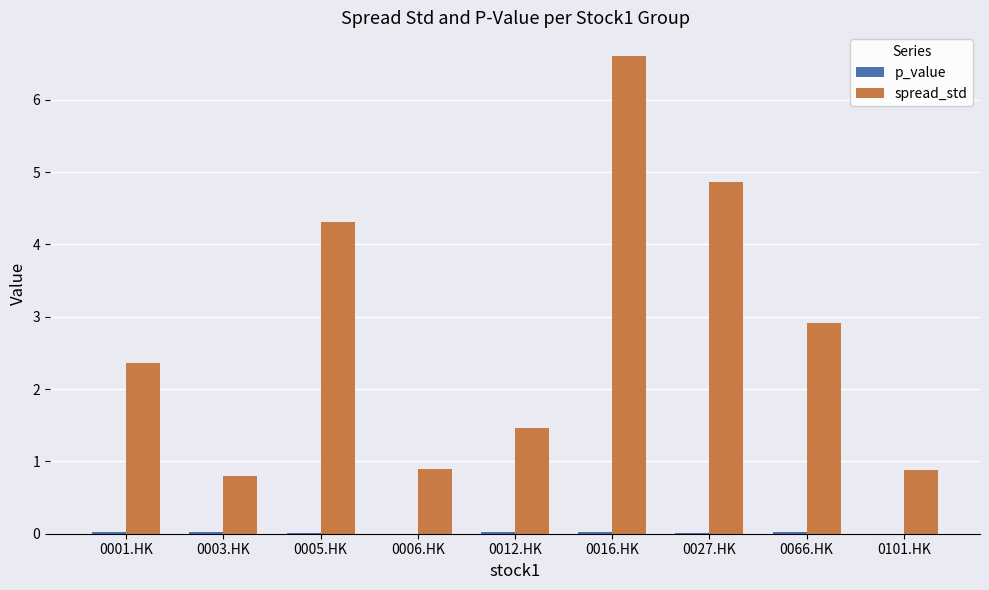

Which series changed the most between 0003.HK and 0066.HK?

spread_std